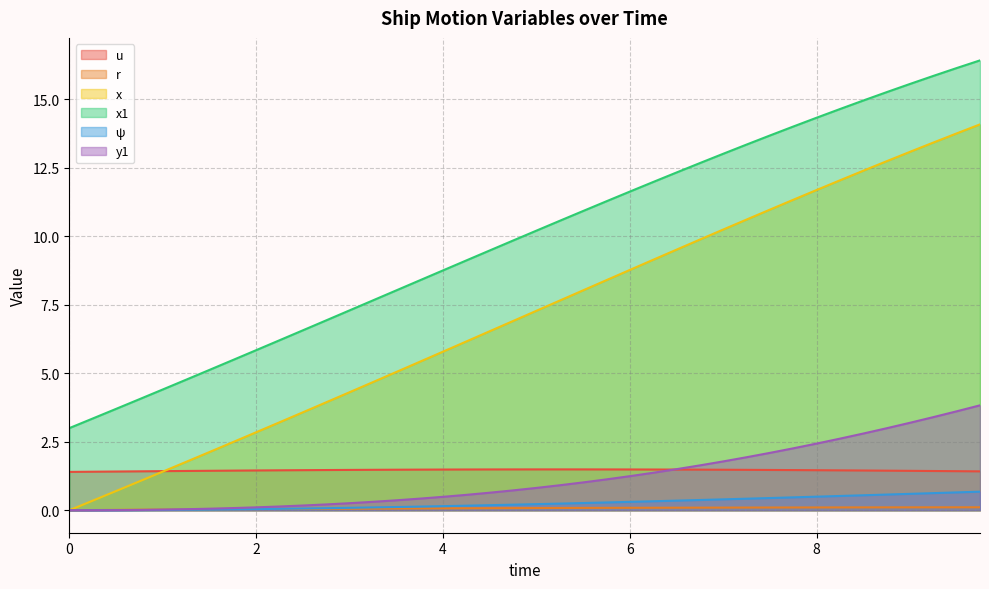

What is the approximate value of u at 2?

1.5